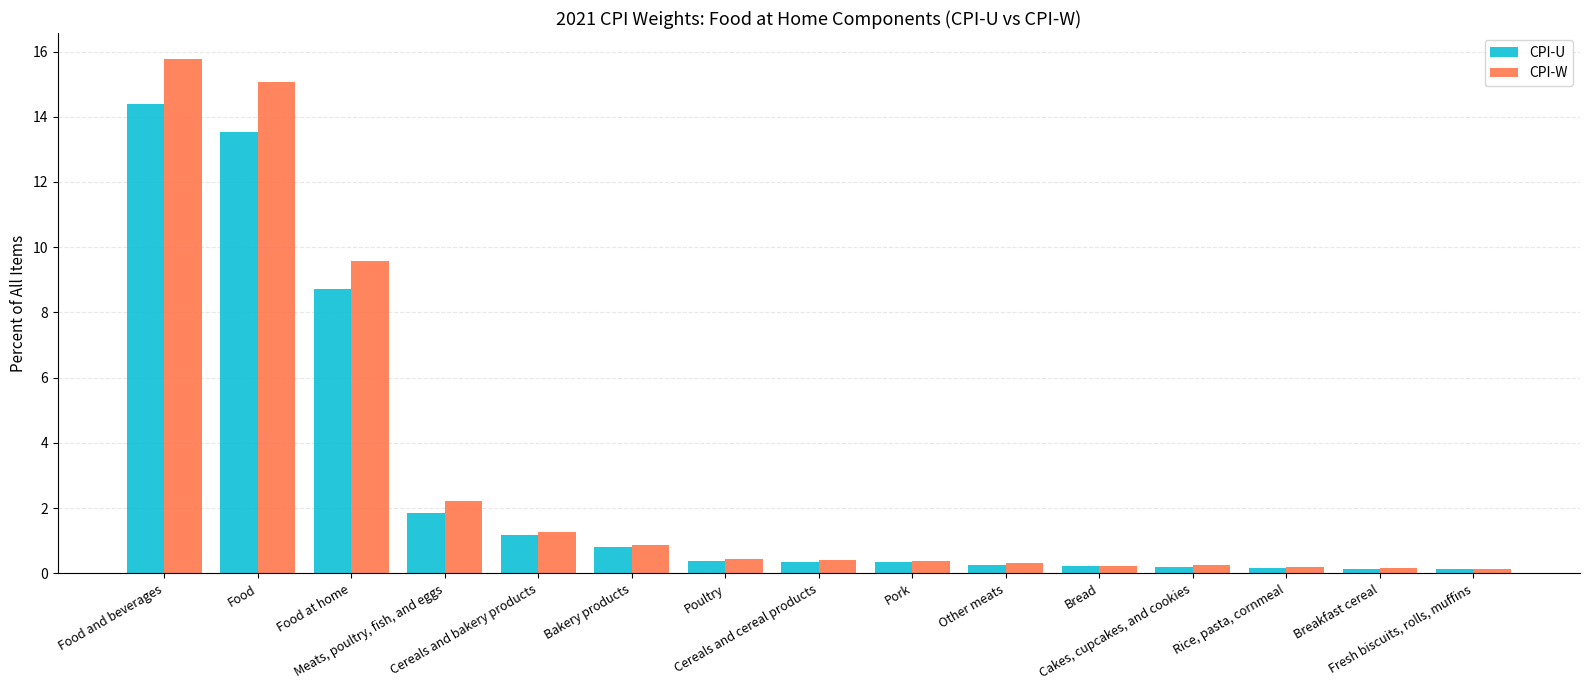

Which label corresponds to the largest value in the chart?

Food and beverages